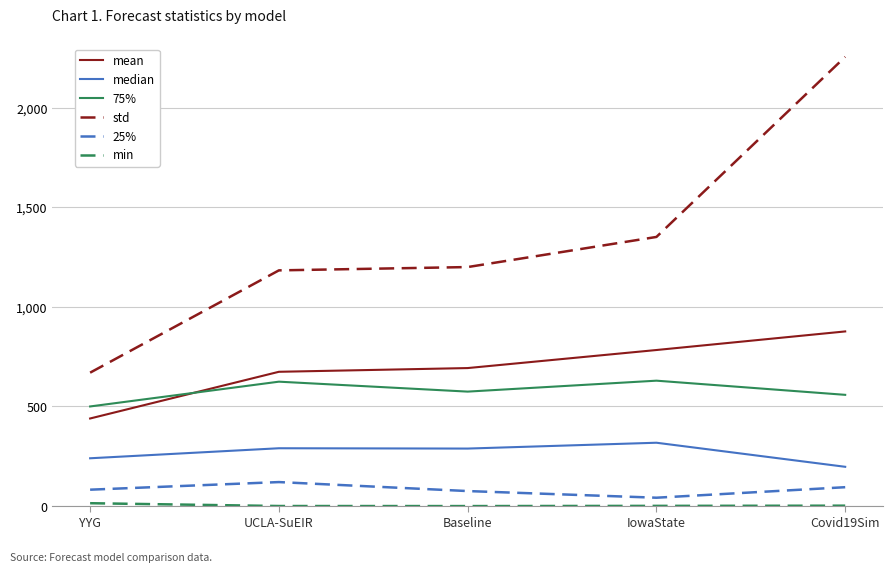

Does the chart display data point markers on the line(s)?

No